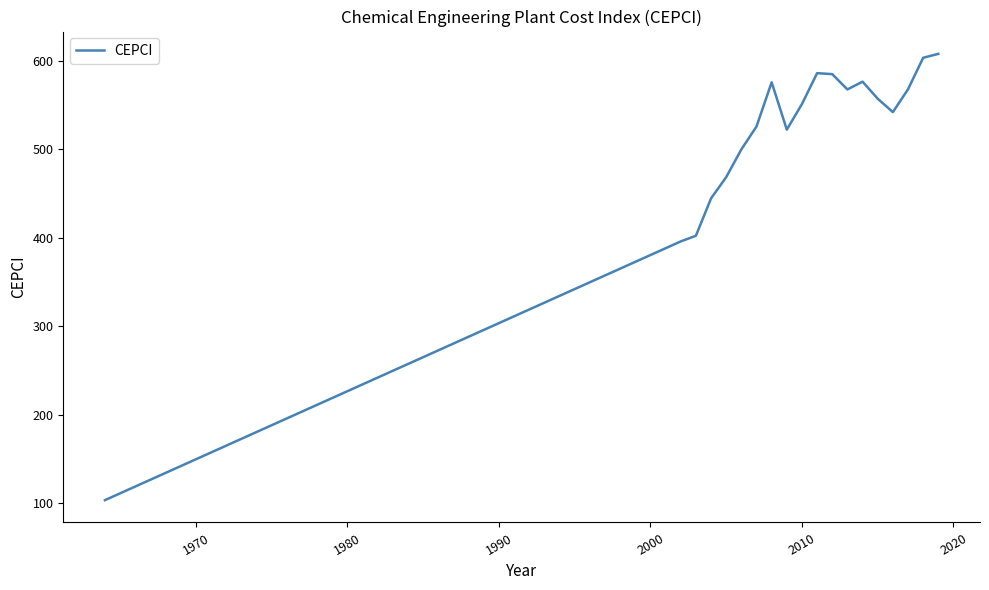

What is the greatest value displayed?

607.5